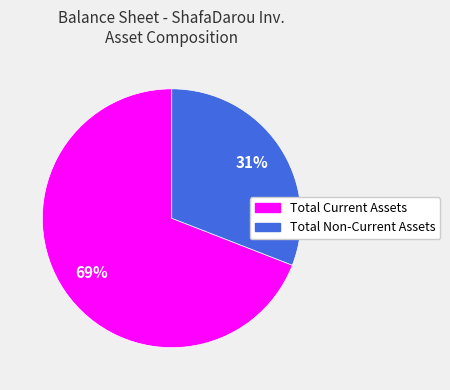

The Total Non-Current Assets slice represents 31% of the pie. True or false?

True